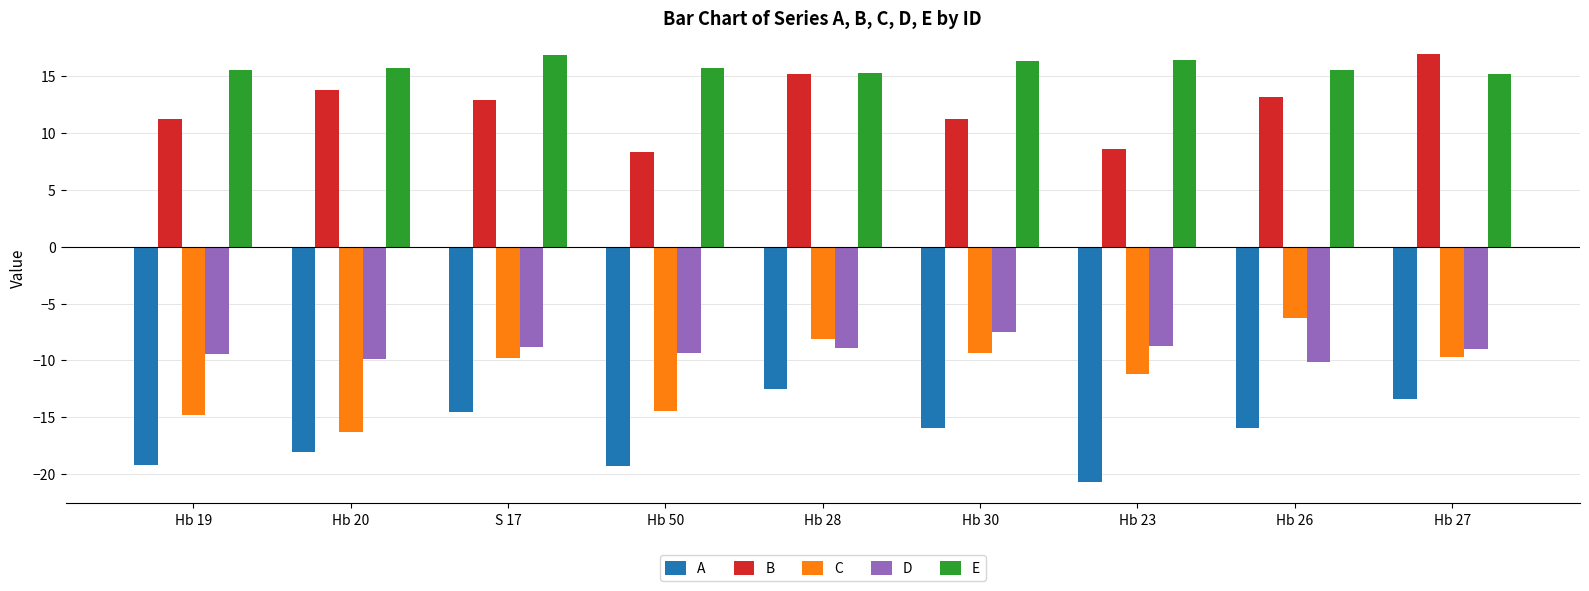

True or false: E has a value of 3.9 at Hb 50.

False